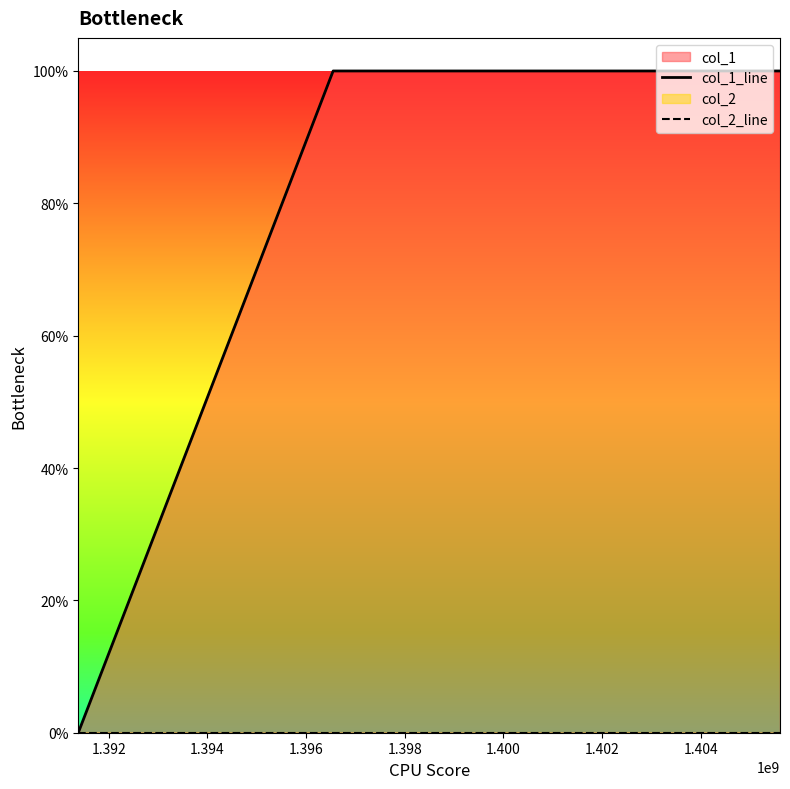

At 1.394, list the series in order from largest to smallest.

col_1_line, col_2_line